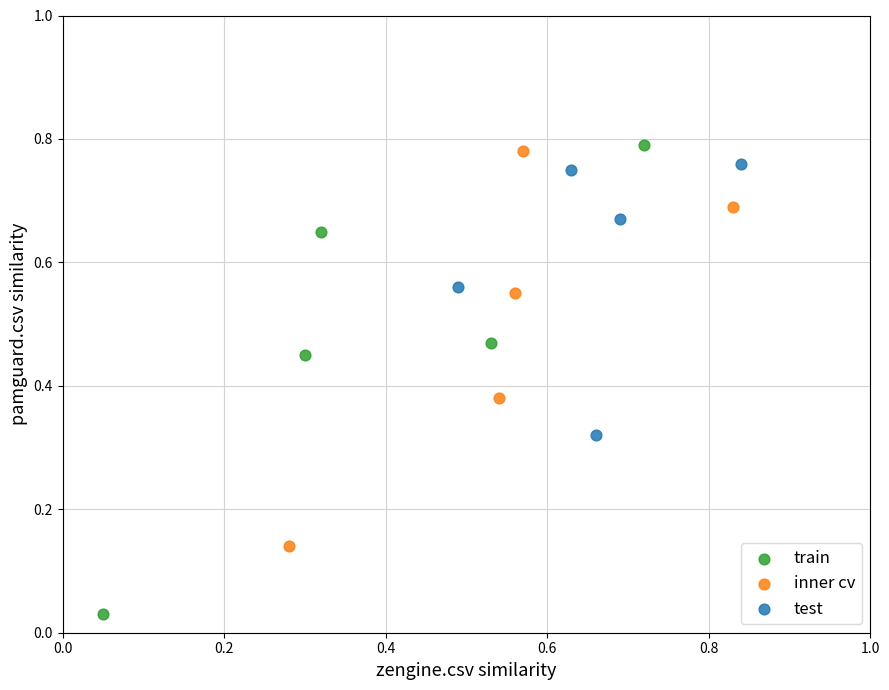

Which series contains the lowest Y value?

train